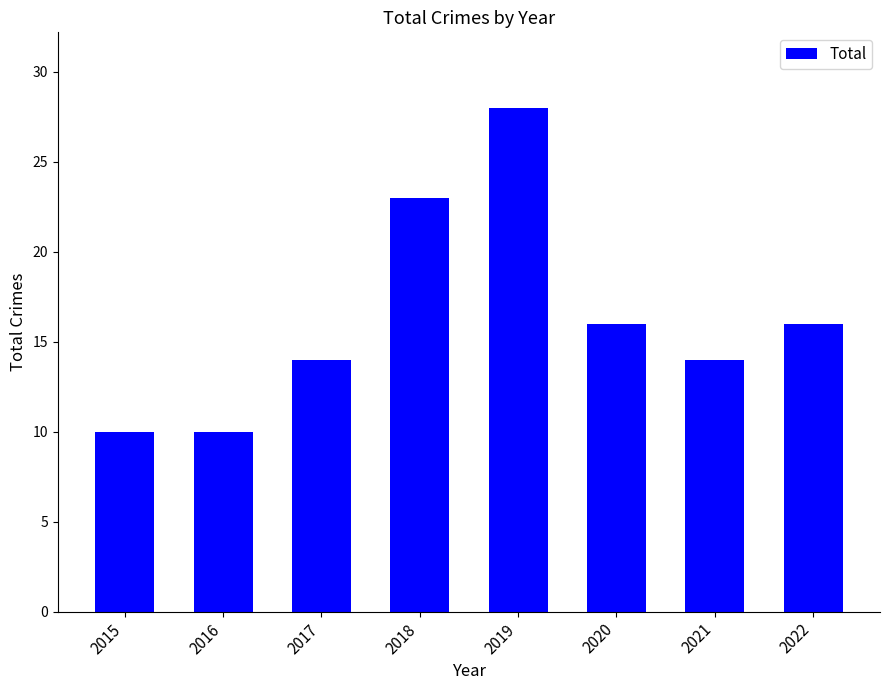

What is the value of the 5th bar from the left?

28